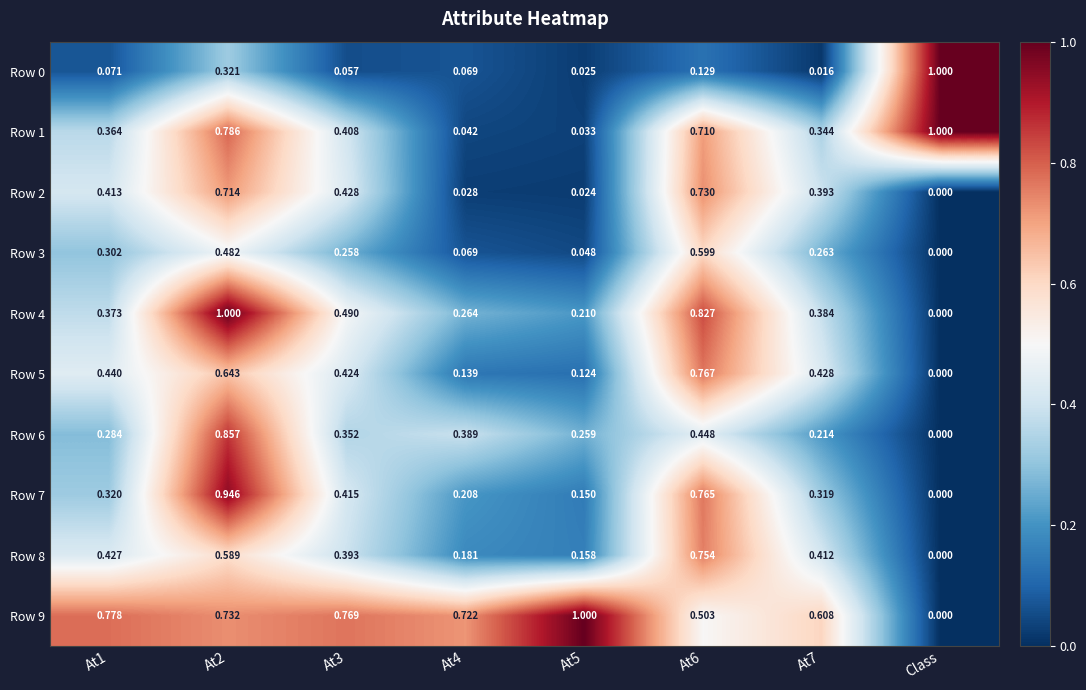

Is the value of Row 2 at At6 greater than the value of Row 3 at At5?

Yes